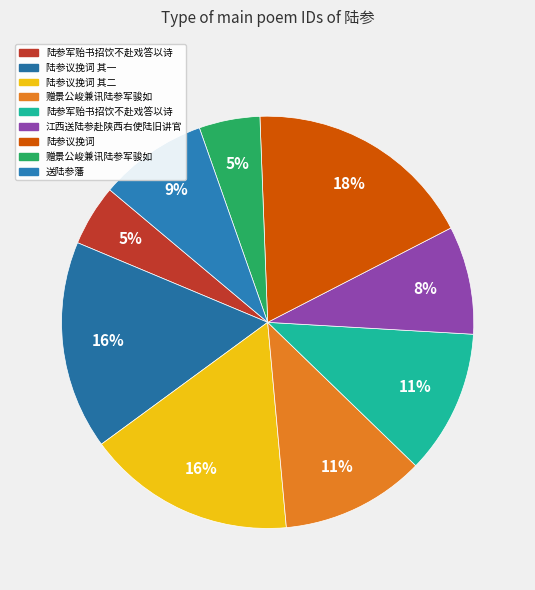

How many slices are in this pie chart?

9